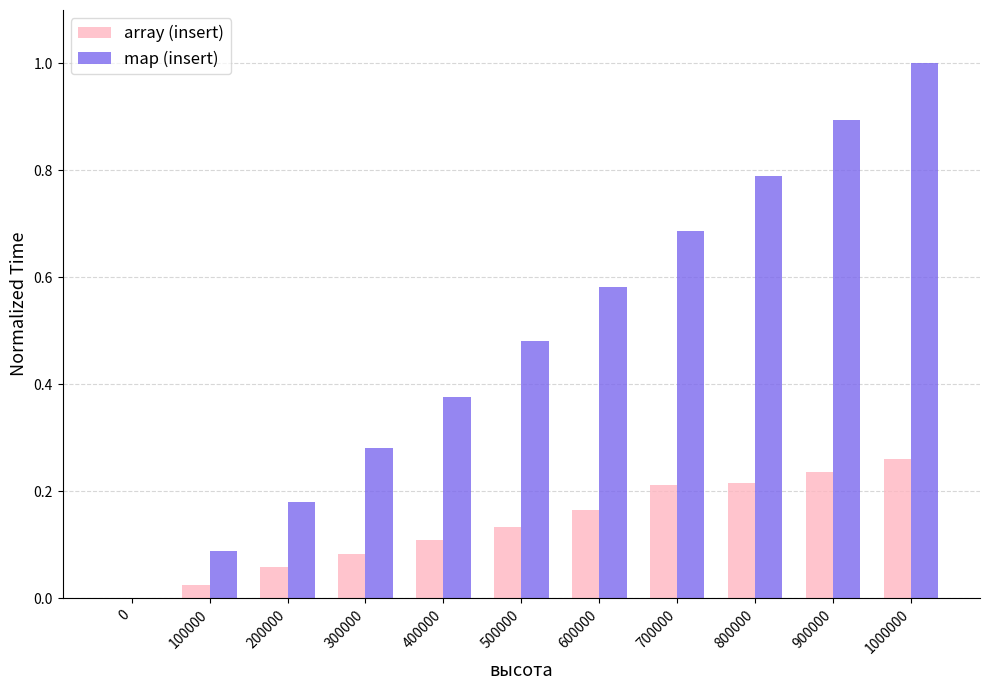

True or false: array (insert) has a value of 0.0 at 100000.

True